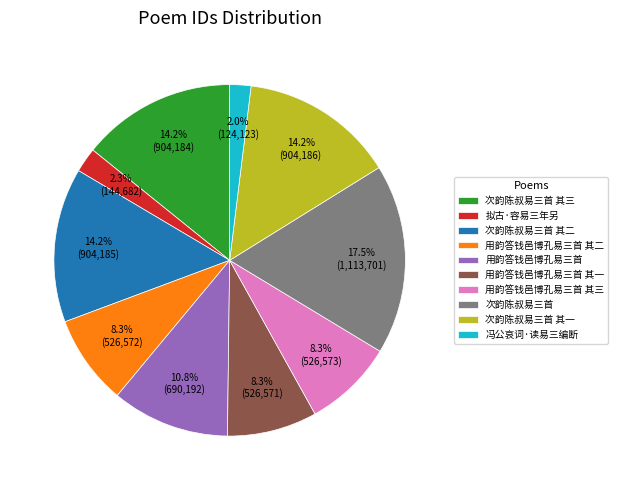

True or false: 用韵答钱邑博孔易三首 accounts for 11% of the total.

True